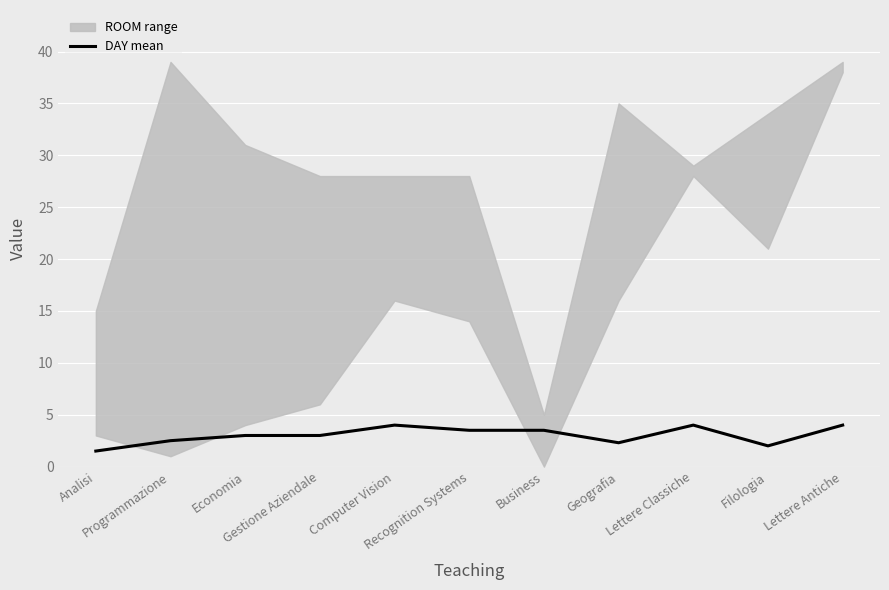

What is the ratio of the value at Filologia to the value at Gestione Aziendale?

0.7